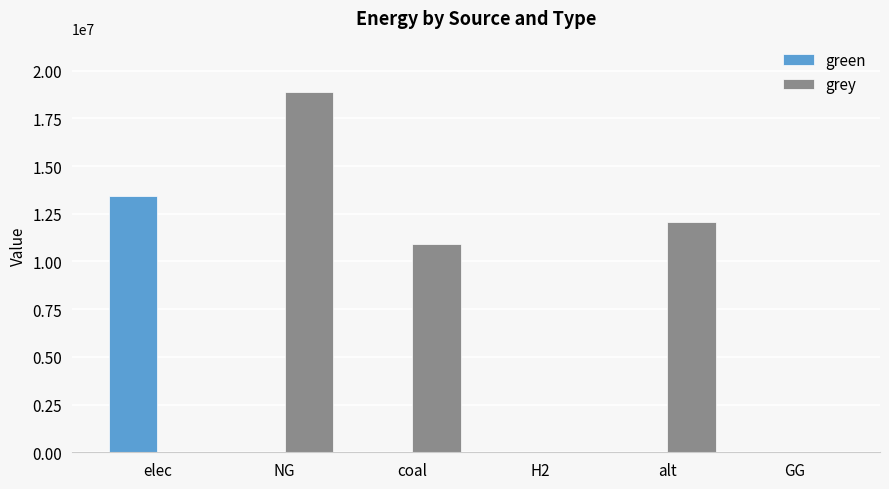

What is the sum of all green values?

13435913.2